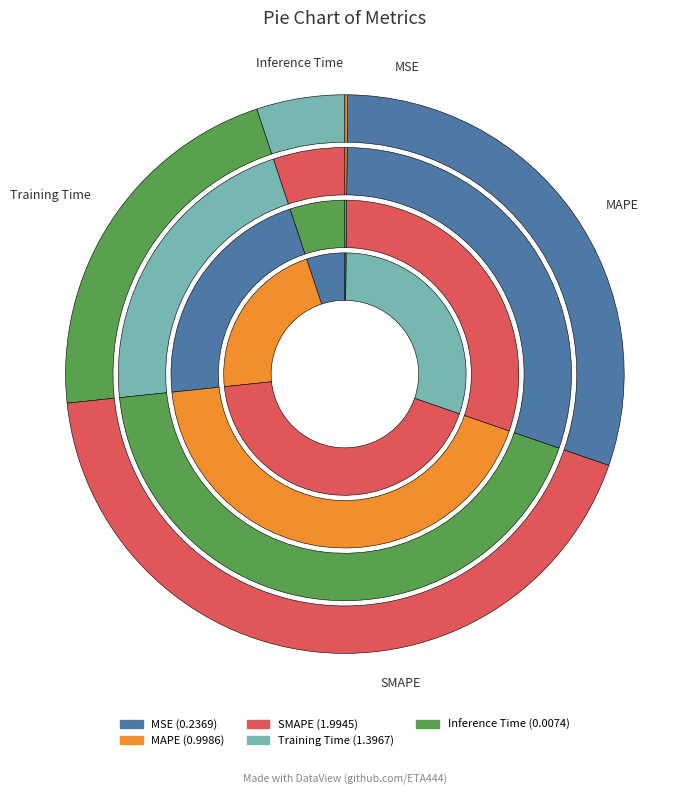

What is the largest slice in the pie chart?

SMAPE